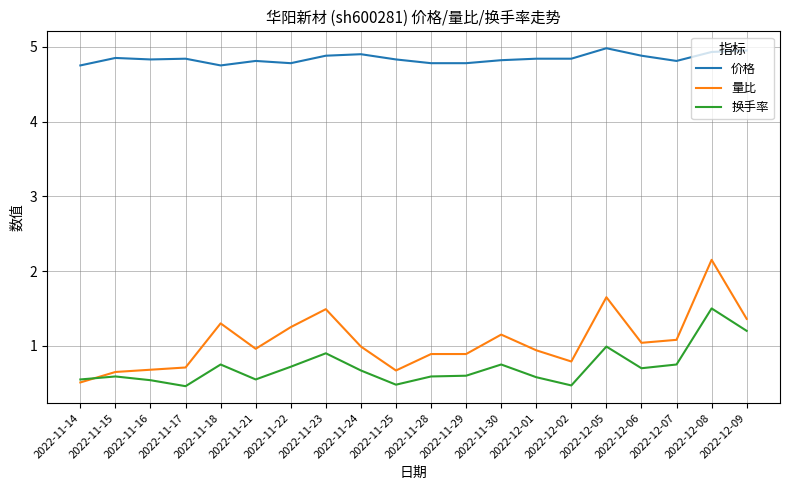

List the series in order of their peak value, lowest first.

换手率, 量比, 价格